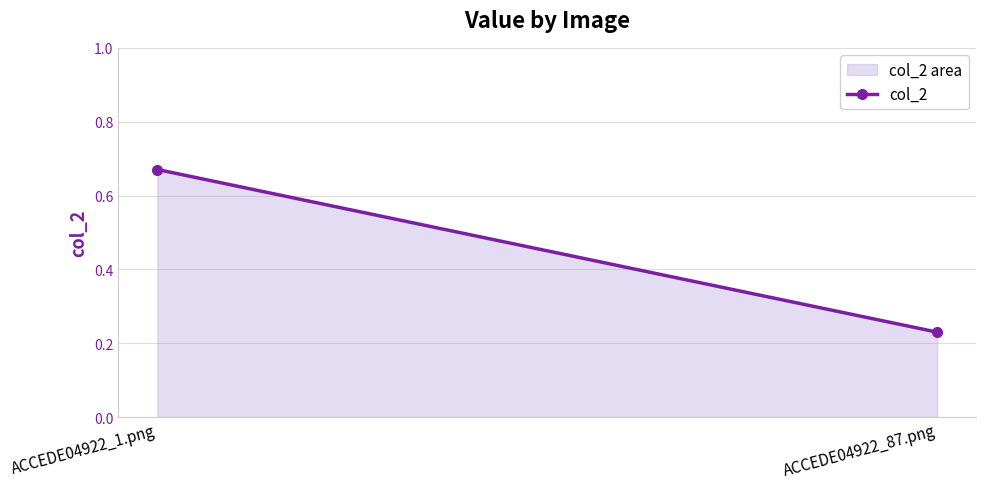

Which category has the lowest value across all series?

ACCEDE04922_87.png